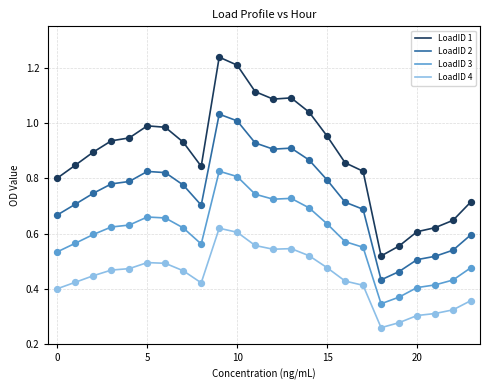

Which series has the widest spread of values?

LoadID 1